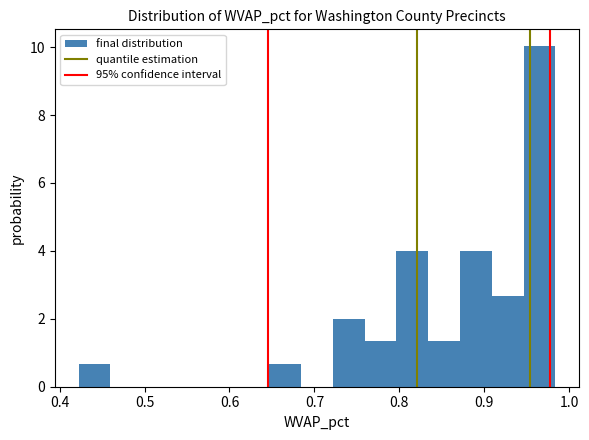

Around what value on the x-axis is the tallest bar? Give the approximate position of its centre, as read against the axis.

0.96